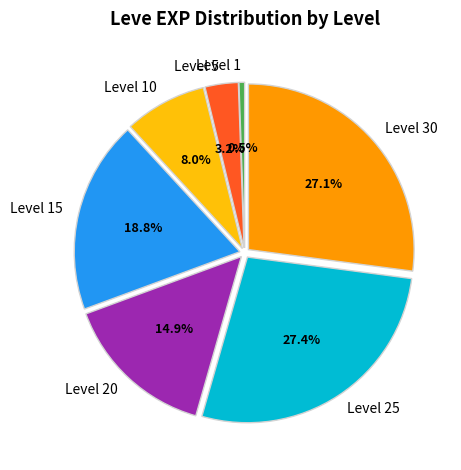

Does any single category account for the majority?

No